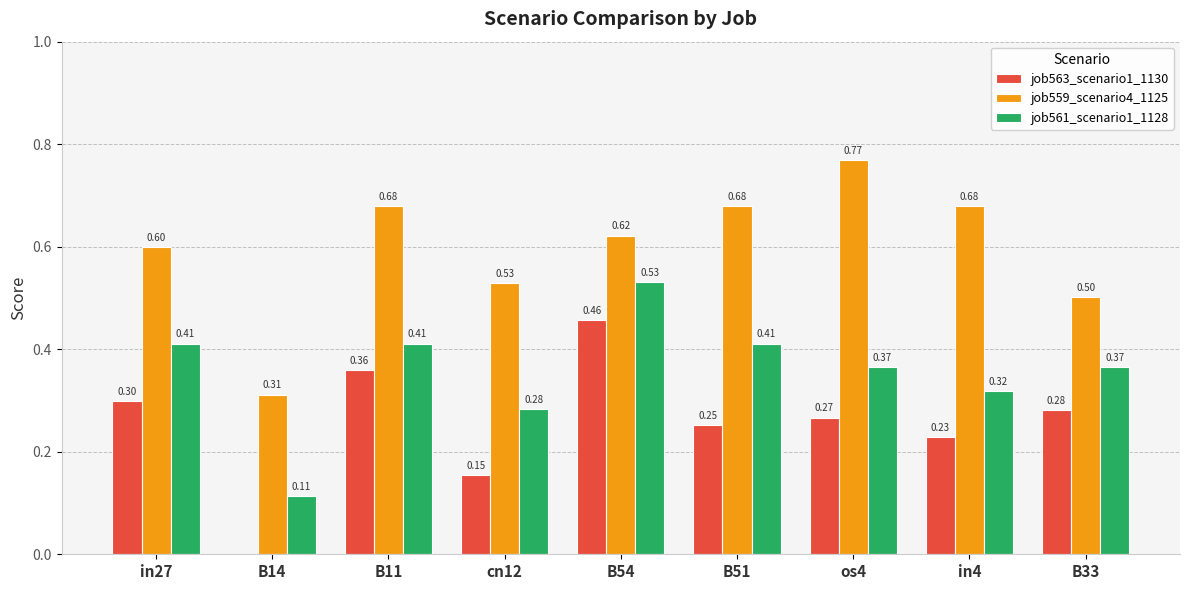

Between in4 and B33, which series saw the biggest shift?

job559_scenario4_1125